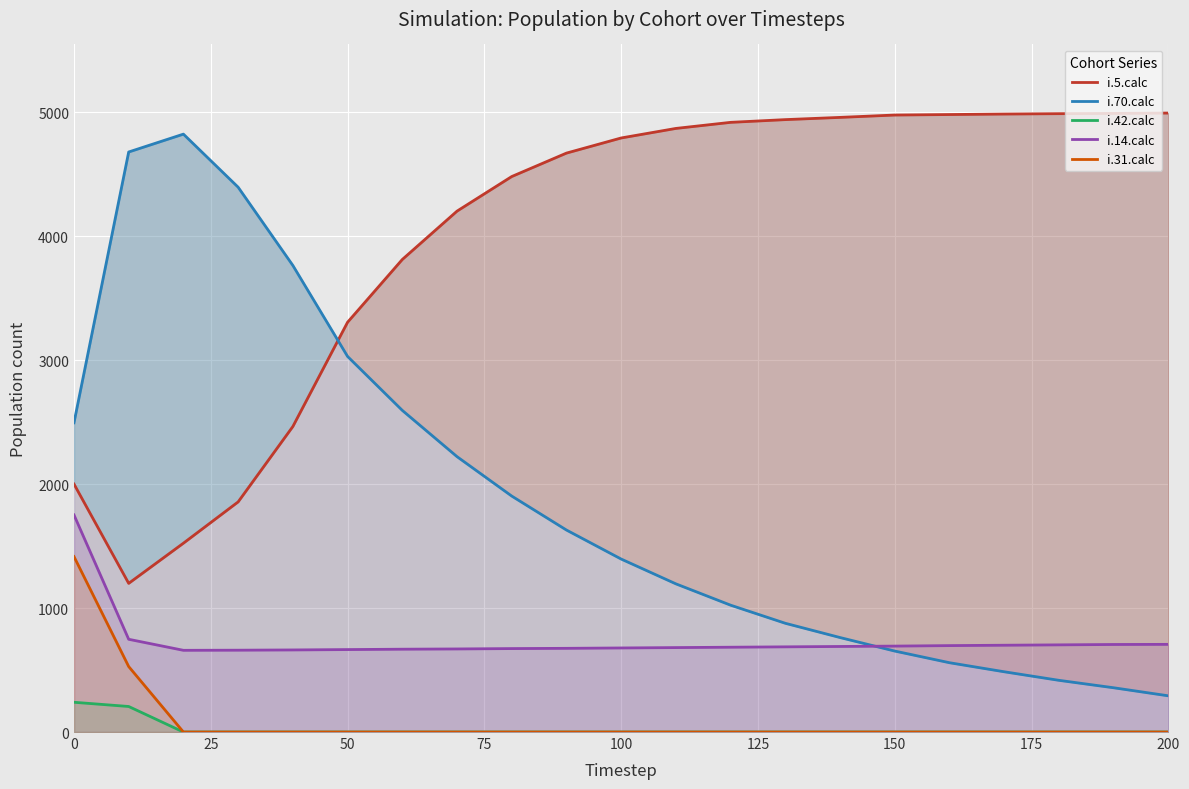

True or false: i.14.calc and i.31.calc intersect in this chart.

False